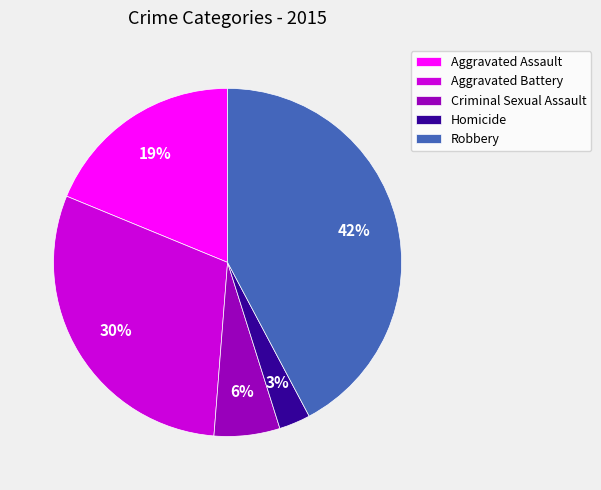

Is there any slice that represents more than half of the pie?

No